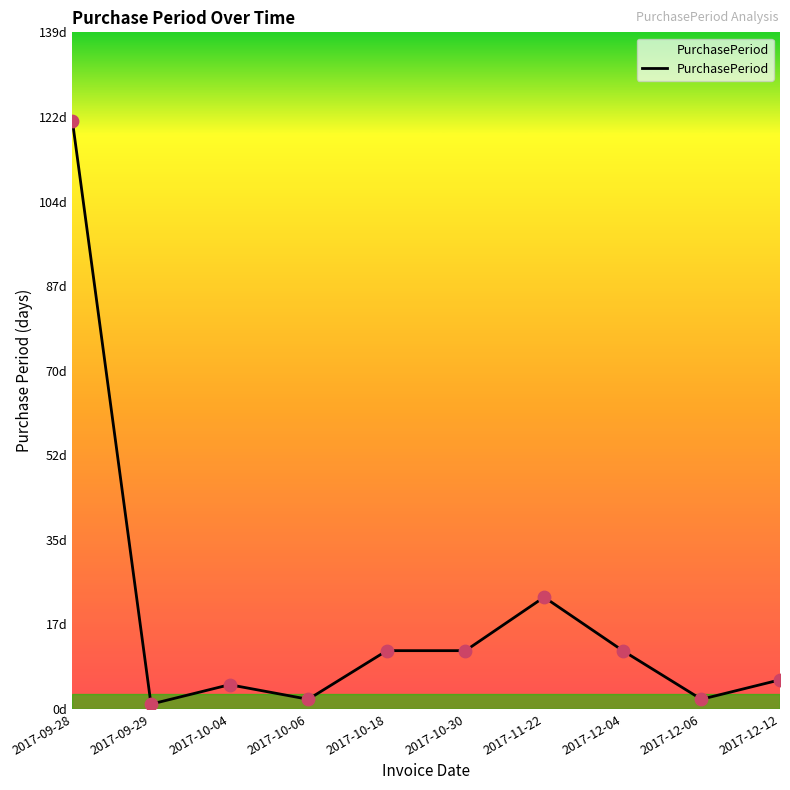

Approximately how many times larger is the value at 2017-12-06 compared to 2017-09-29?

2.0